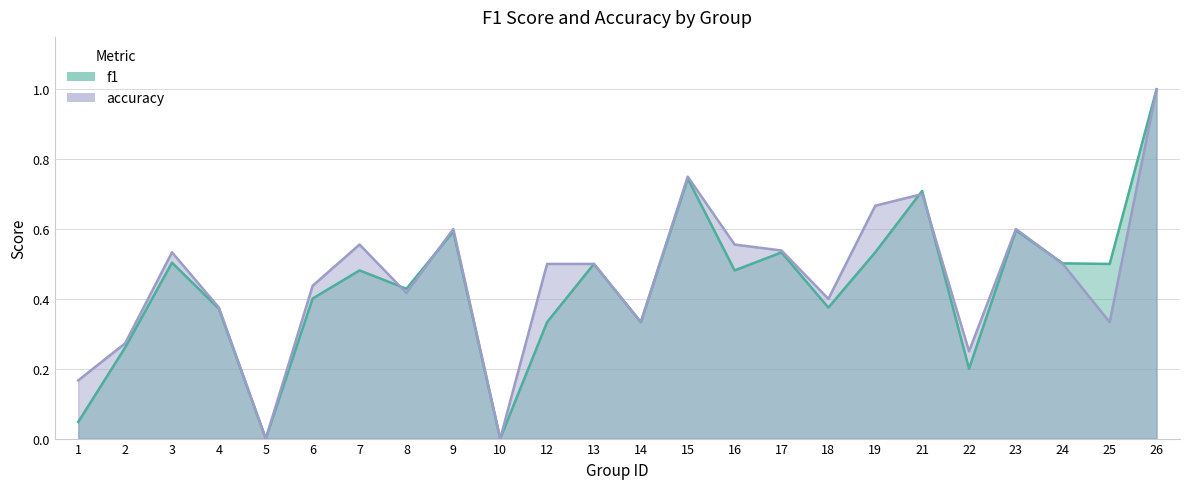

What is the average value of the f1 series?

0.4